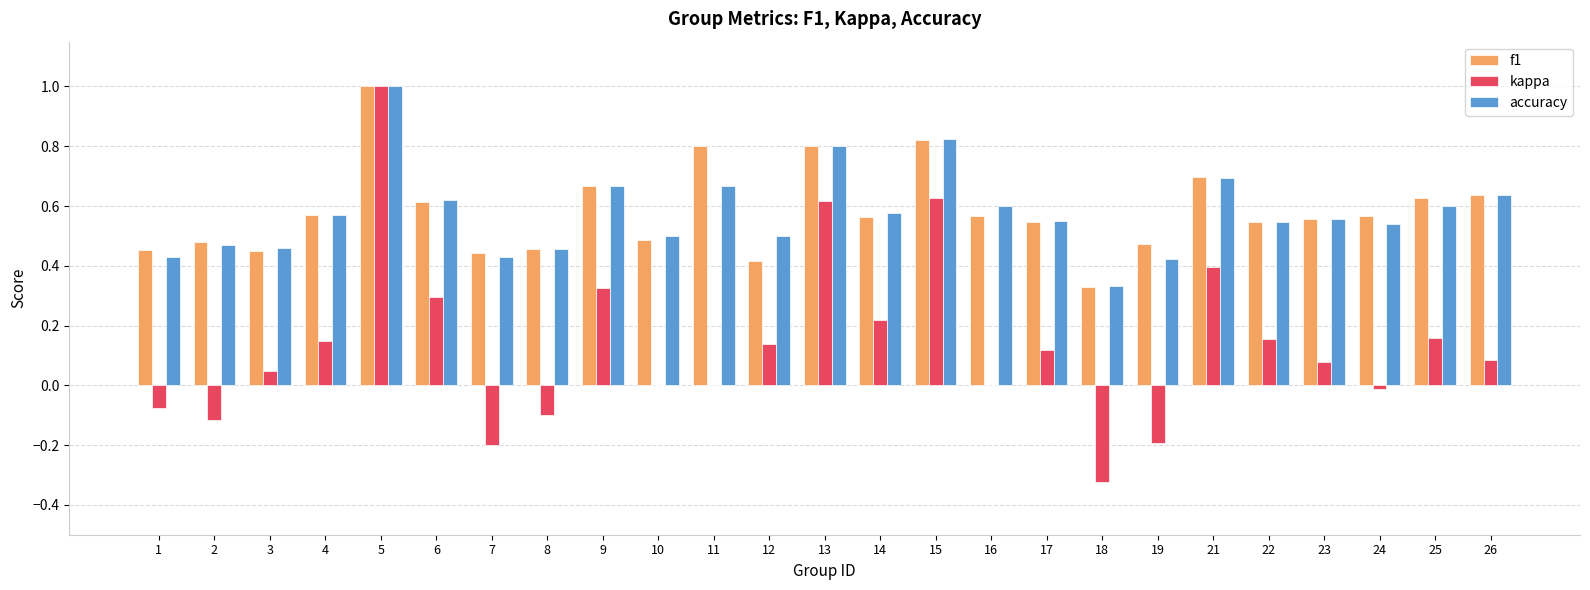

Does the chart contain stacked bars?

No